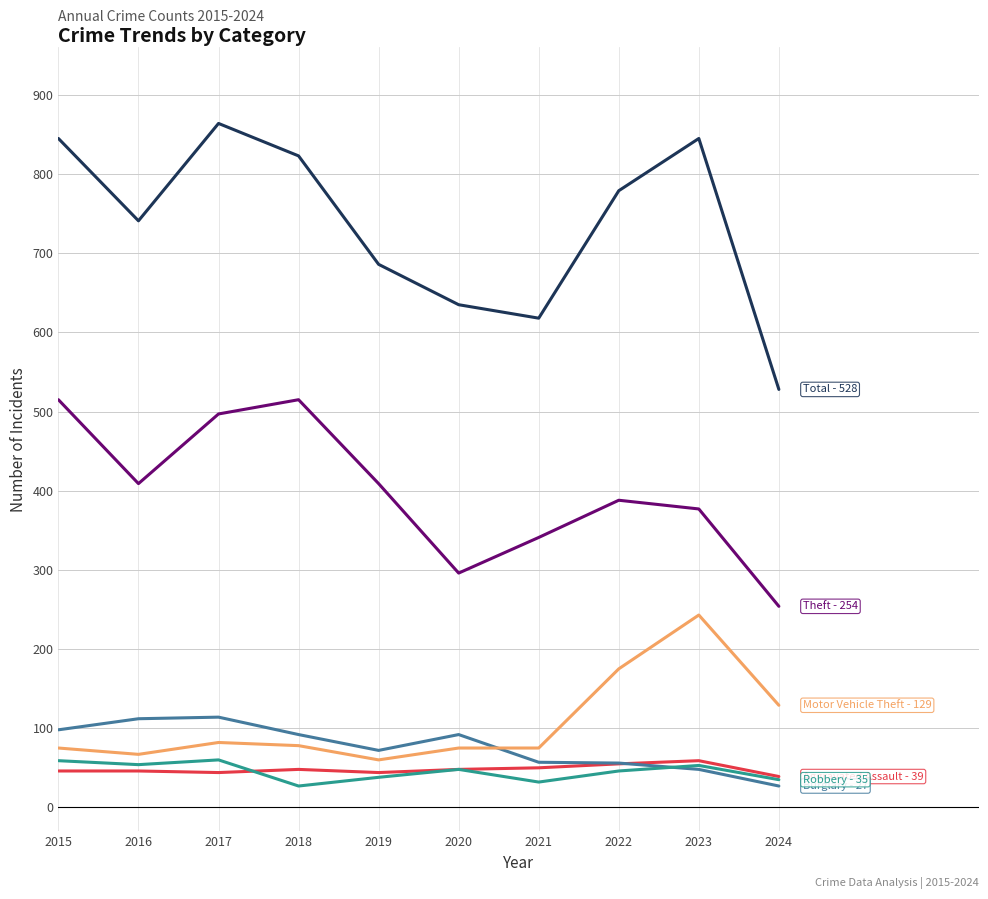

What is the total value across all series at 2023?

1625